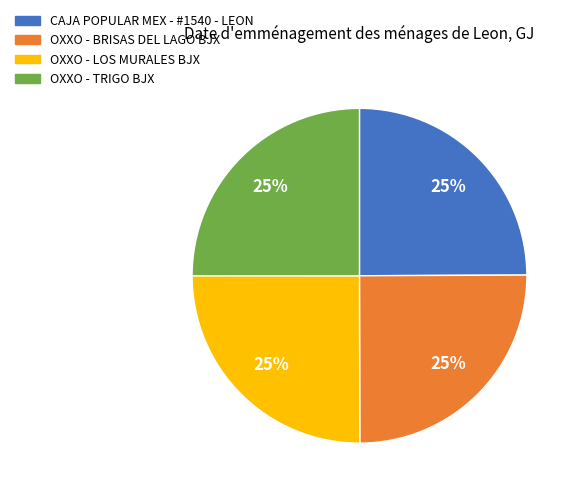

Does any single category account for the majority?

No